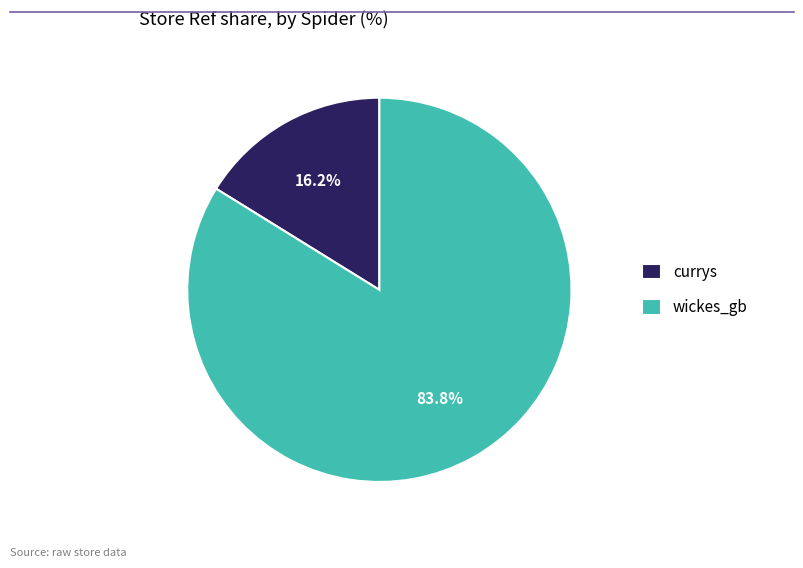

To the nearest percent, what portion does currys represent?

16%